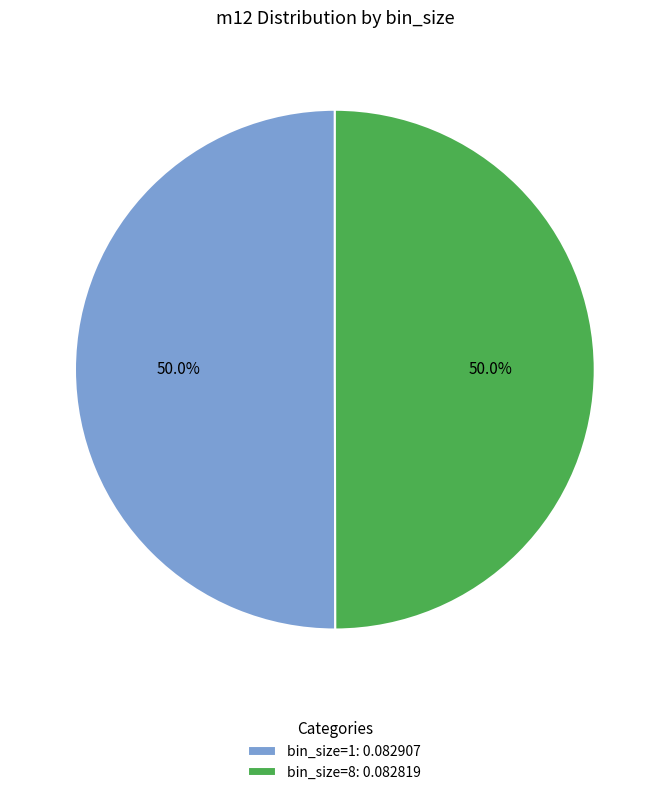

Count the number of slices in the pie.

2